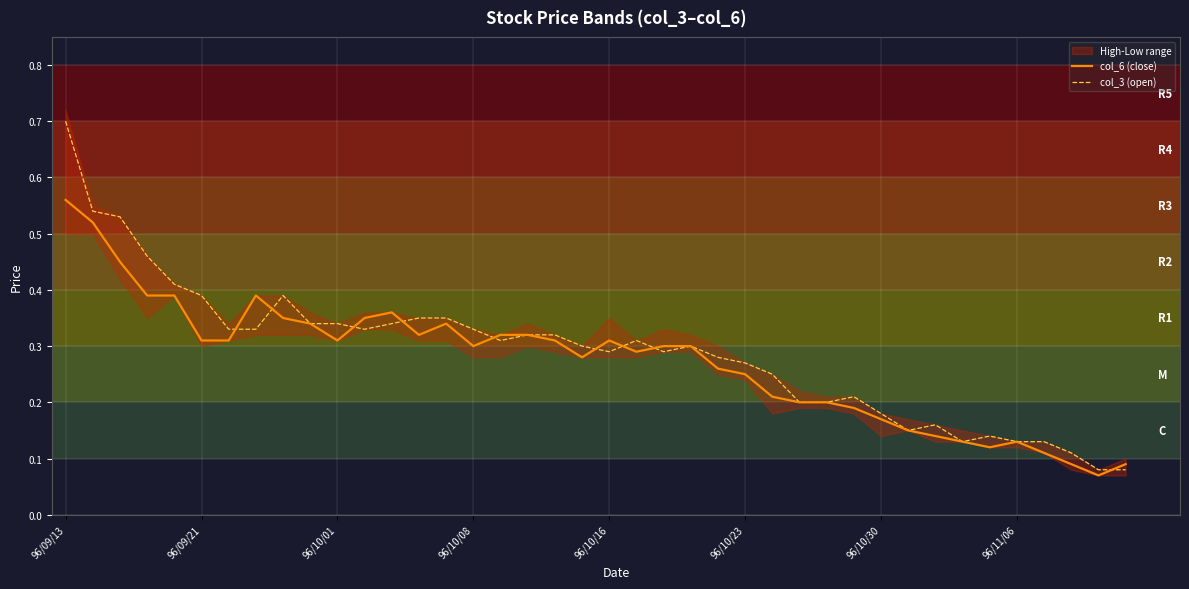

At which label does col_3 (open) reach its peak?

96/09/13